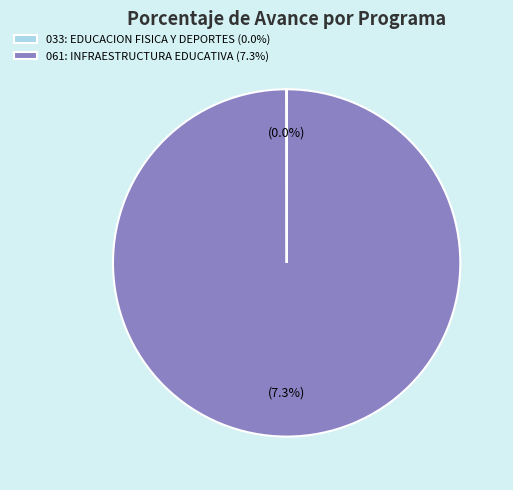

To the nearest percent, what is the average slice percentage?

50%